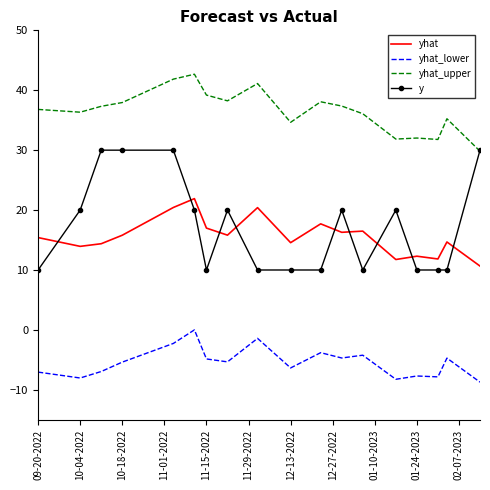

Which series has the largest total across all categories?

yhat_upper